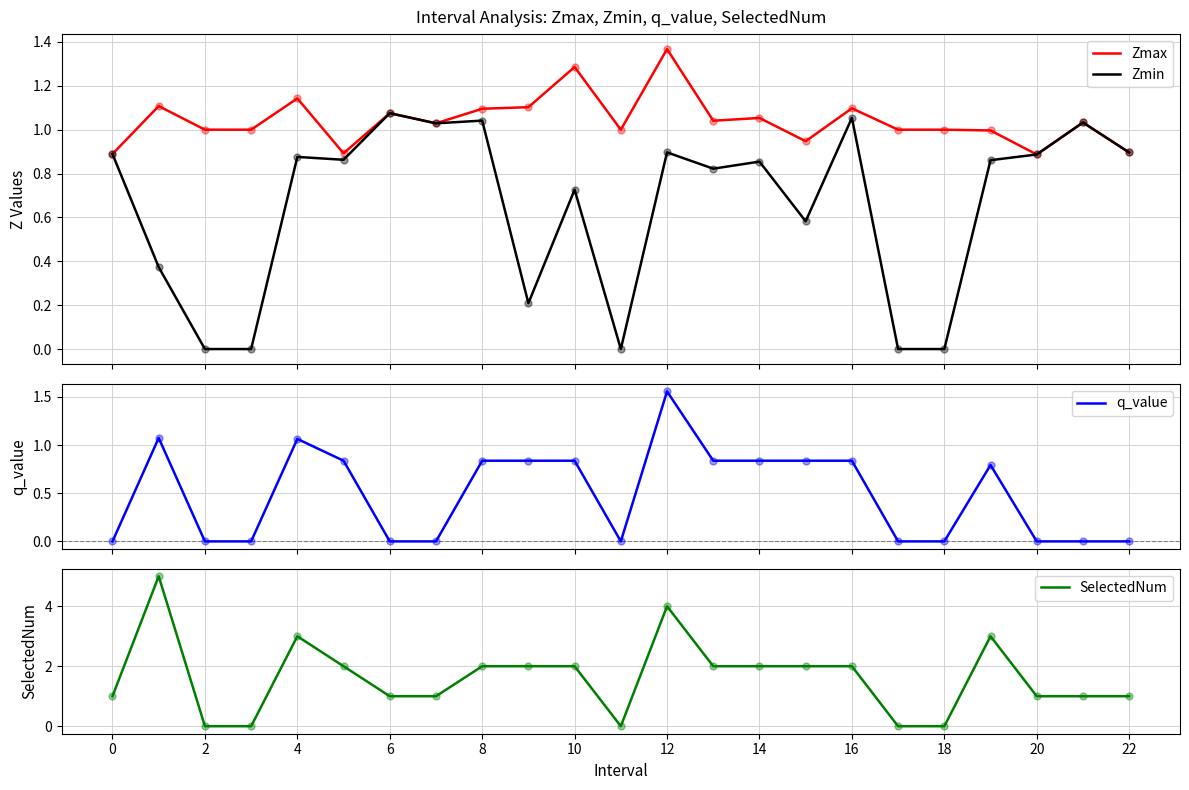

The SelectedNum series shows 2 at 10. True or false?

True